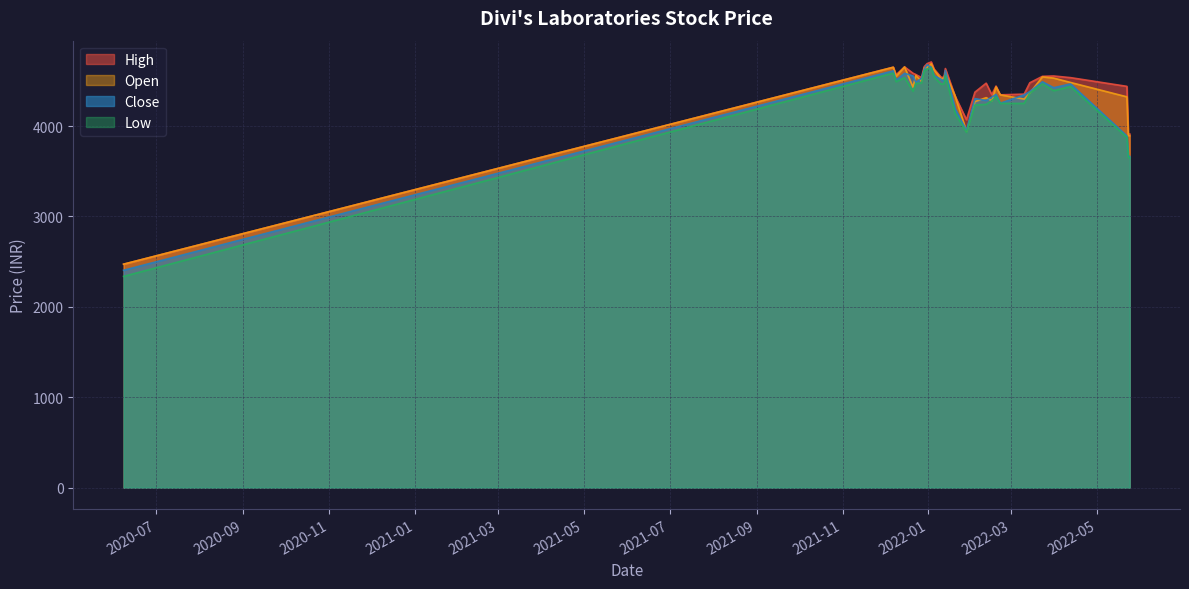

What is the maximum value for Low?

4642.0